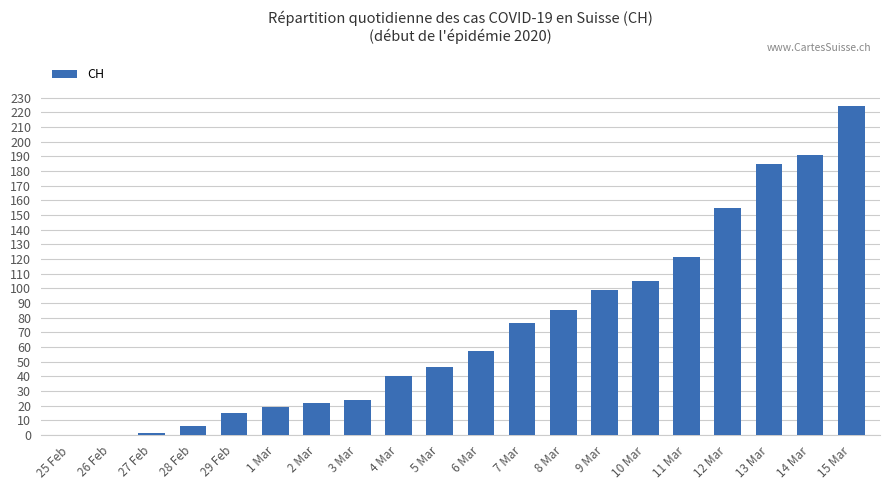

Are the bars horizontal?

No